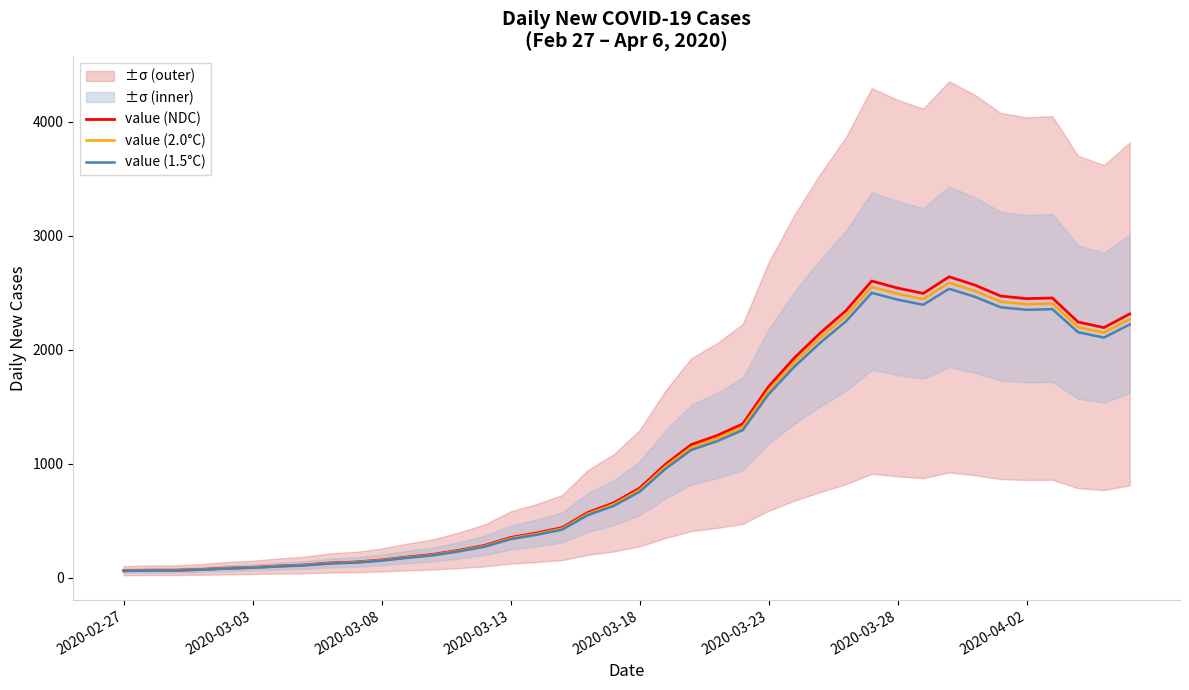

The value of value (NDC) at 2020-03-23 is 1675.0. True or false?

True